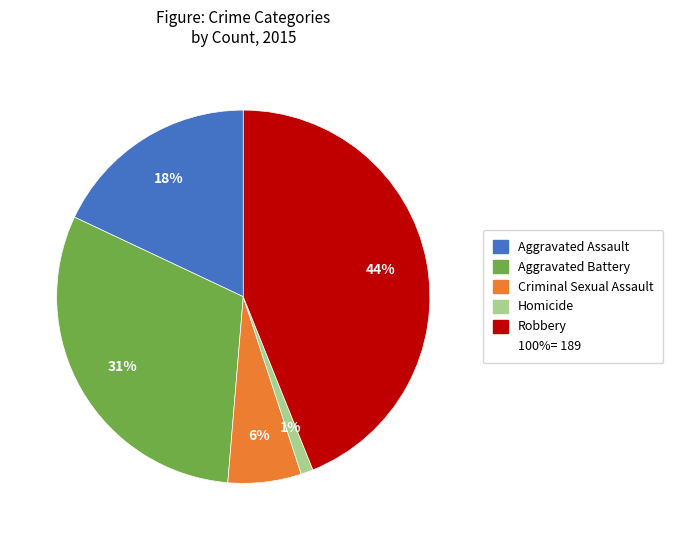

Does any single category account for the majority?

No